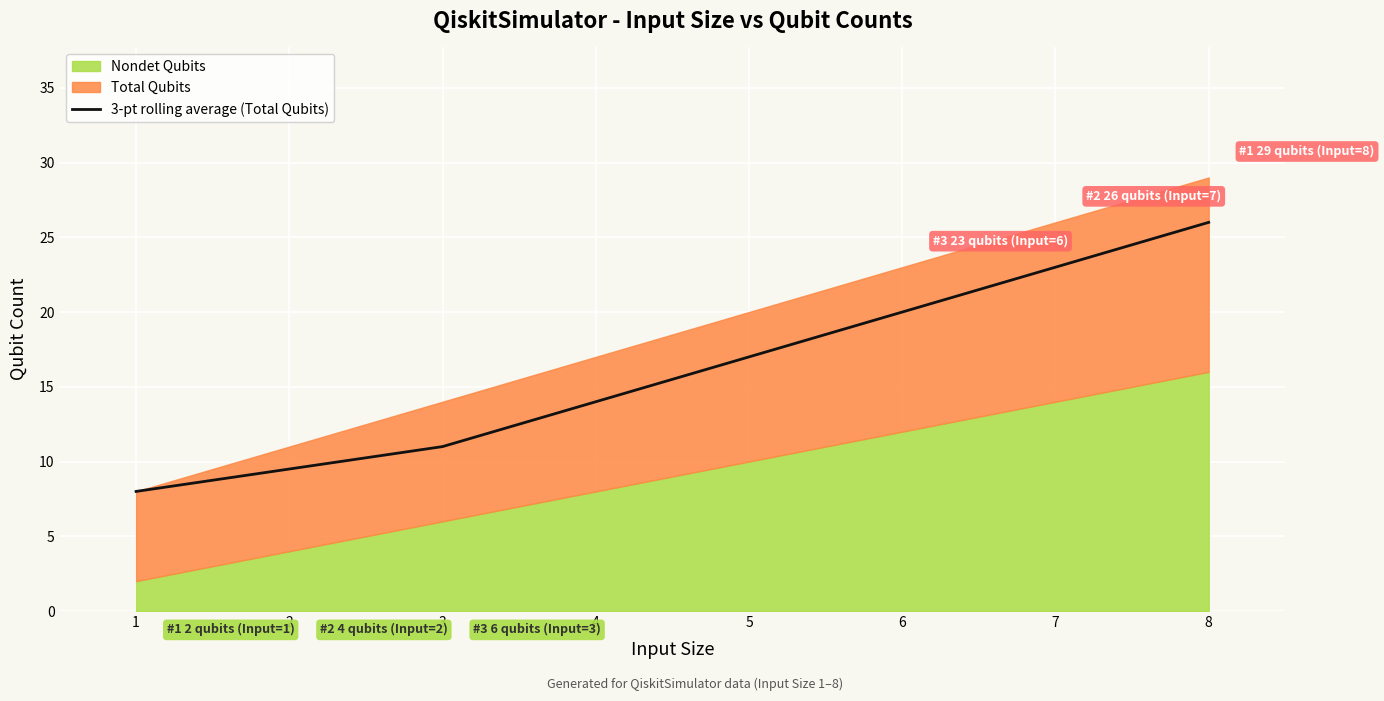

Which has a higher value, 8 or 3?

8